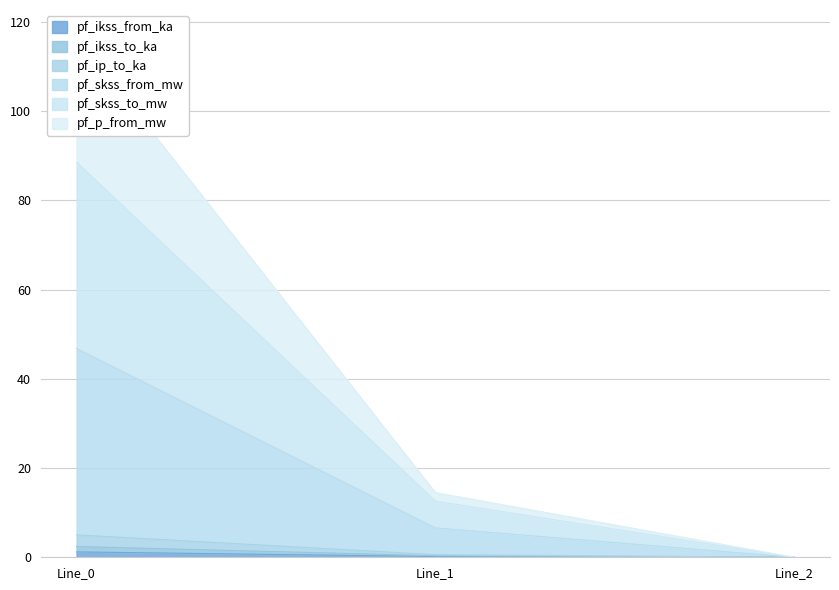

Is it true that pf_ip_to_ka equals 5.0 at Line_0?

True